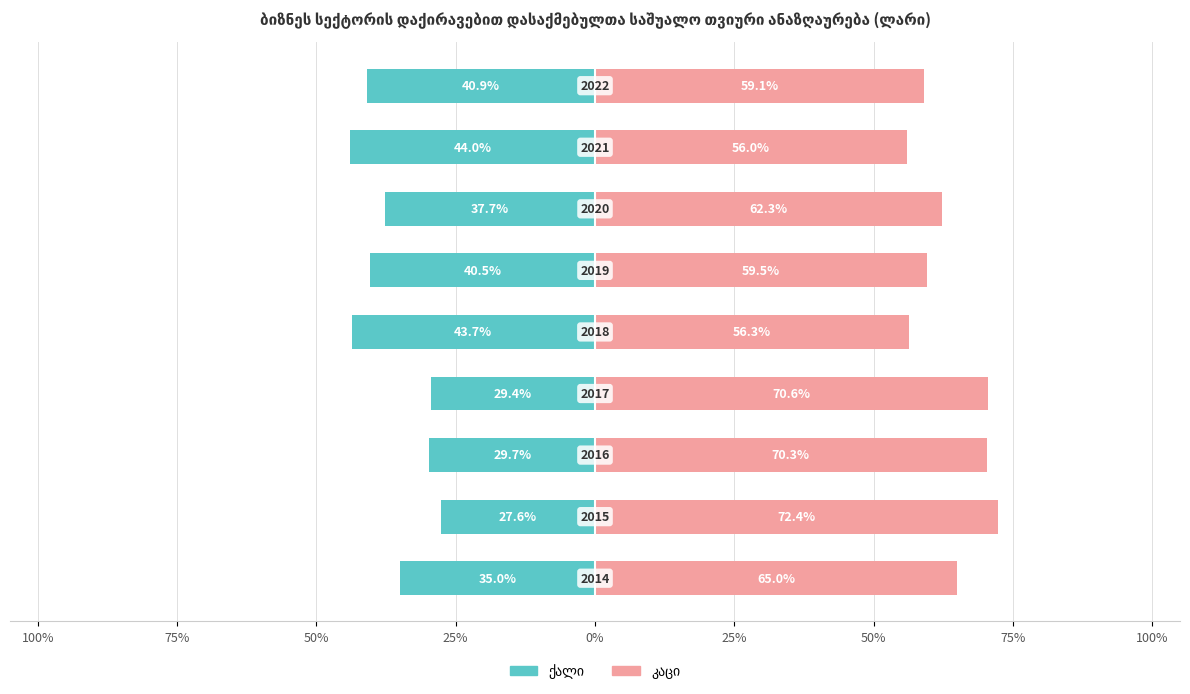

The ქალი series shows -50.7 at 50%. True or false?

False